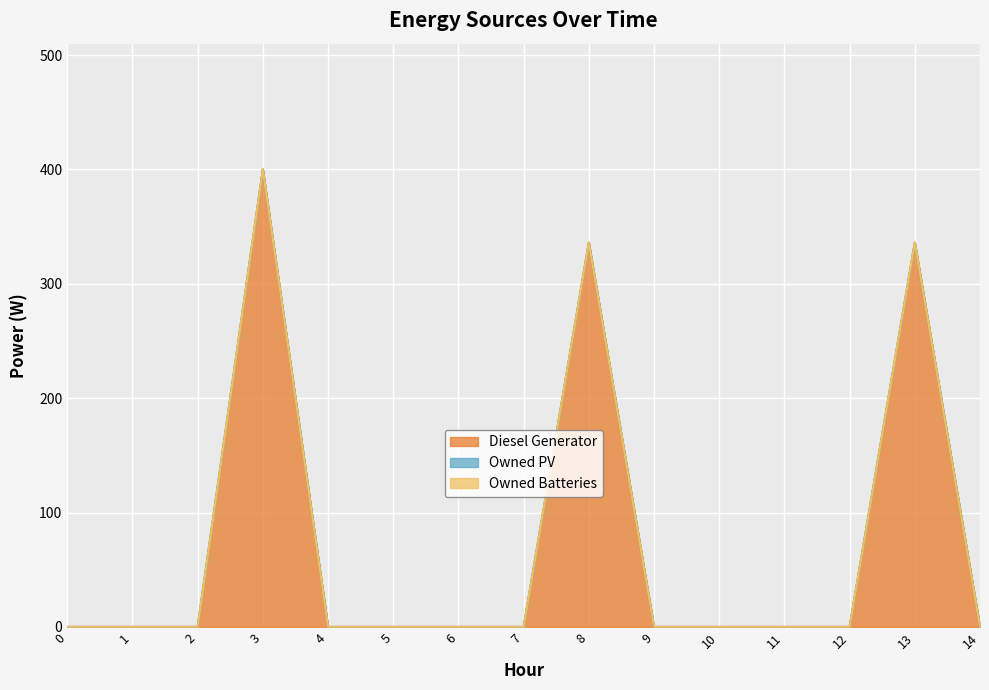

Which has a higher value, 11 or 3?

3